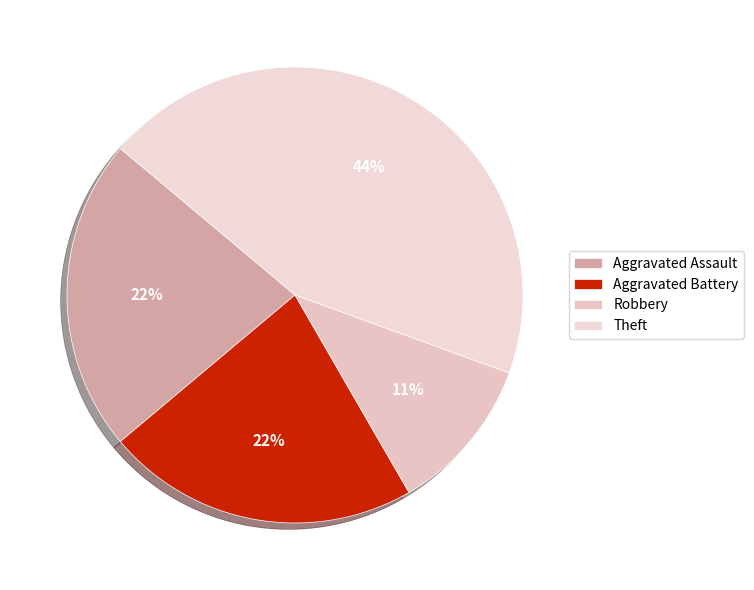

Which has a higher value, Aggravated Battery or Robbery?

Aggravated Battery